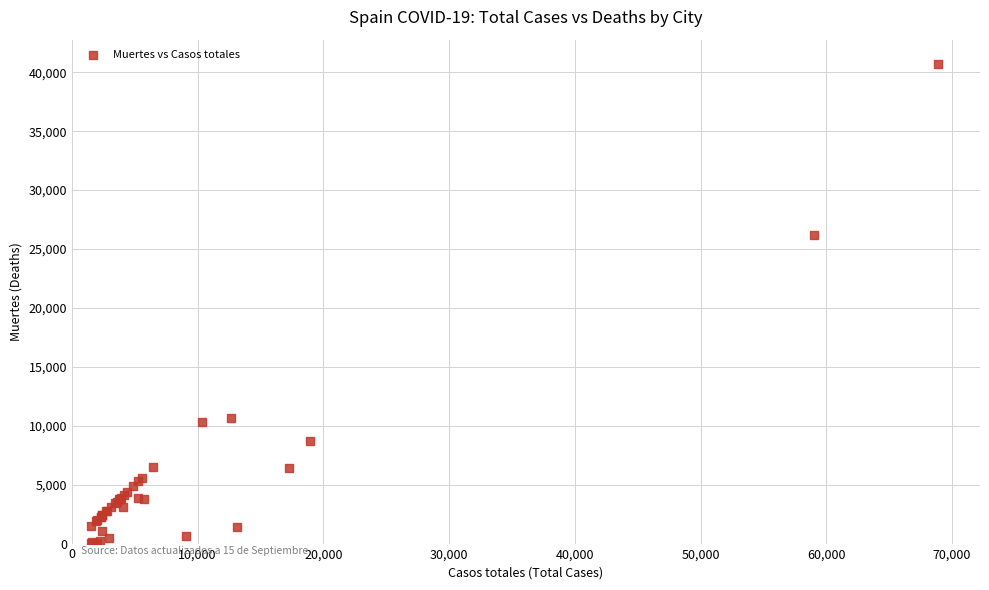

What Y value in the scatter plot is closest to 20383?

26203